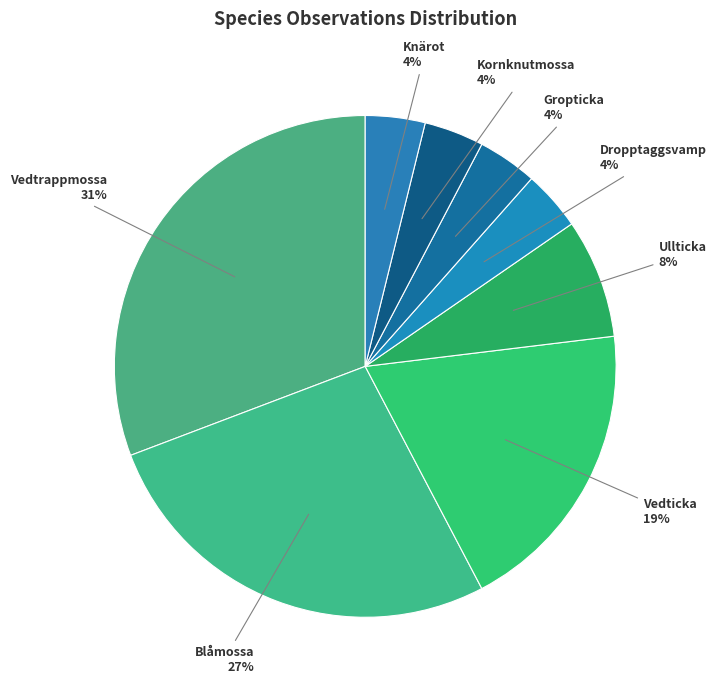

How many slices are in this pie chart?

8